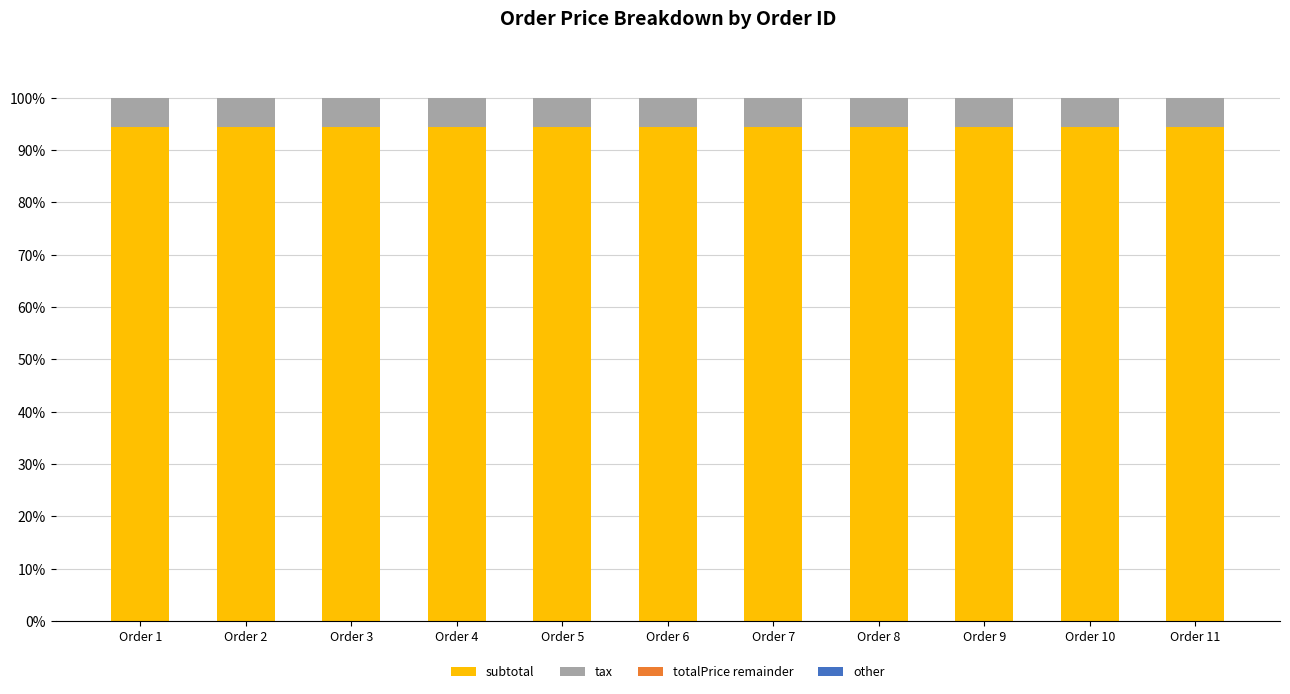

Is it true that subtotal equals 94.3 at Order 8?

True